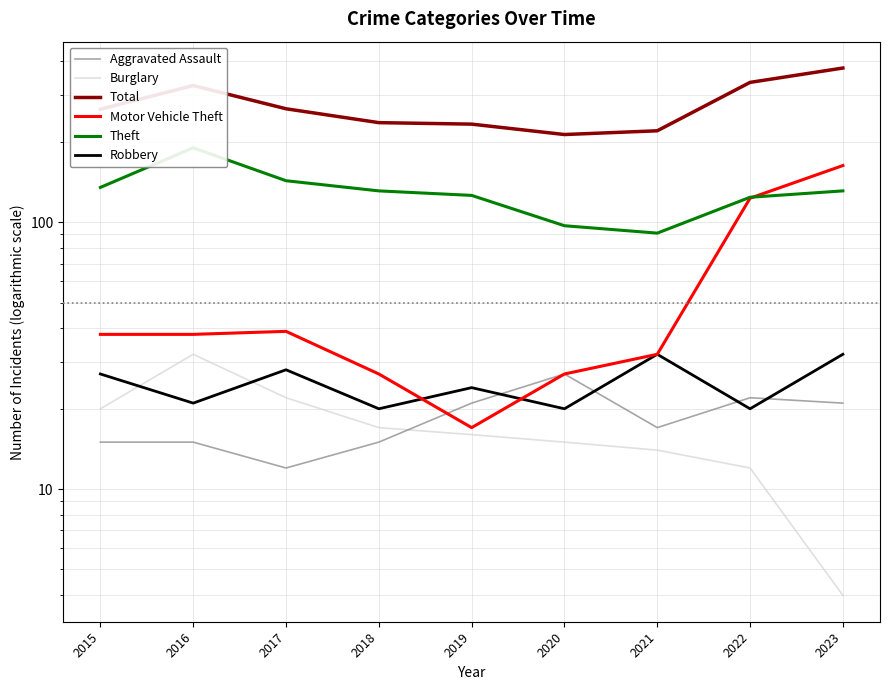

True or false: Burglary and Theft intersect in this chart.

False